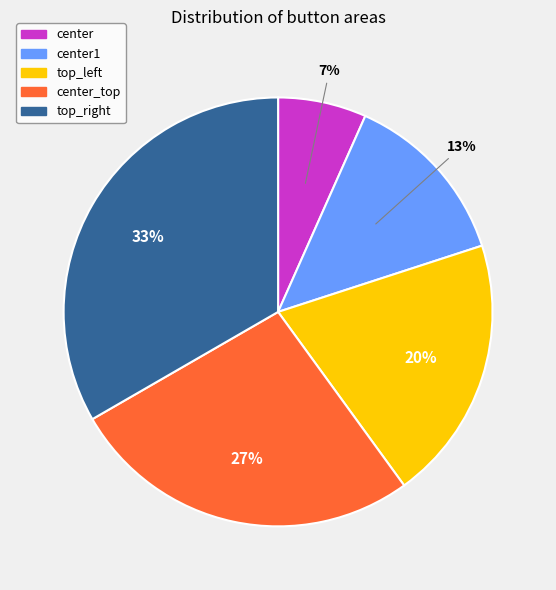

To the nearest percent, what is the combined percentage of top_left and center1?

33%